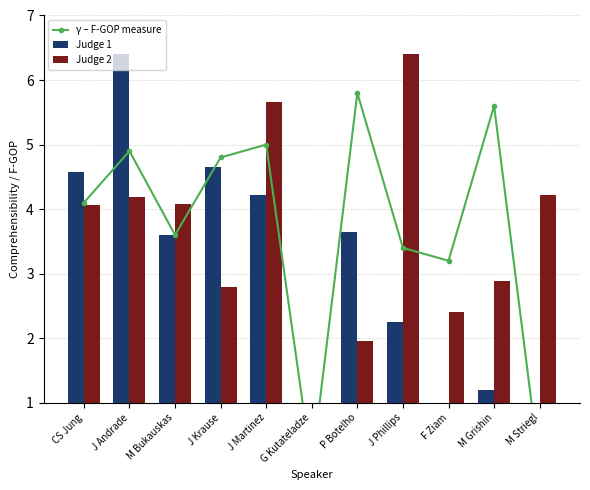

What position from the right is G Kutateladze?

6